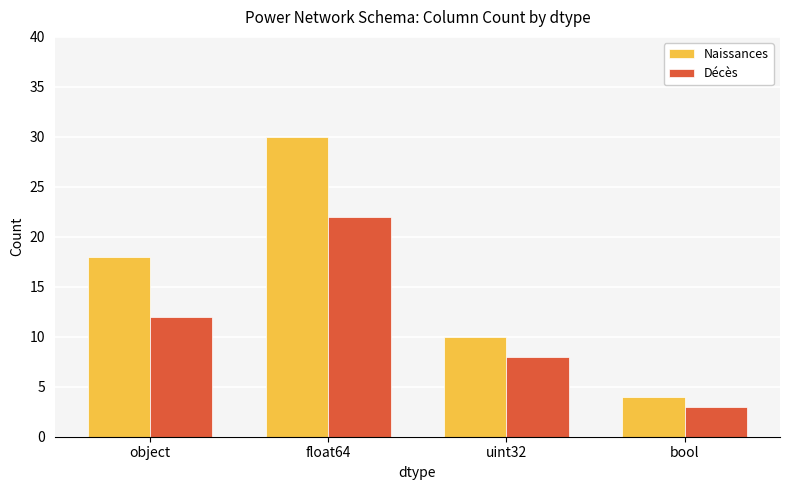

The value of Décès at uint32 is 8. True or false?

True